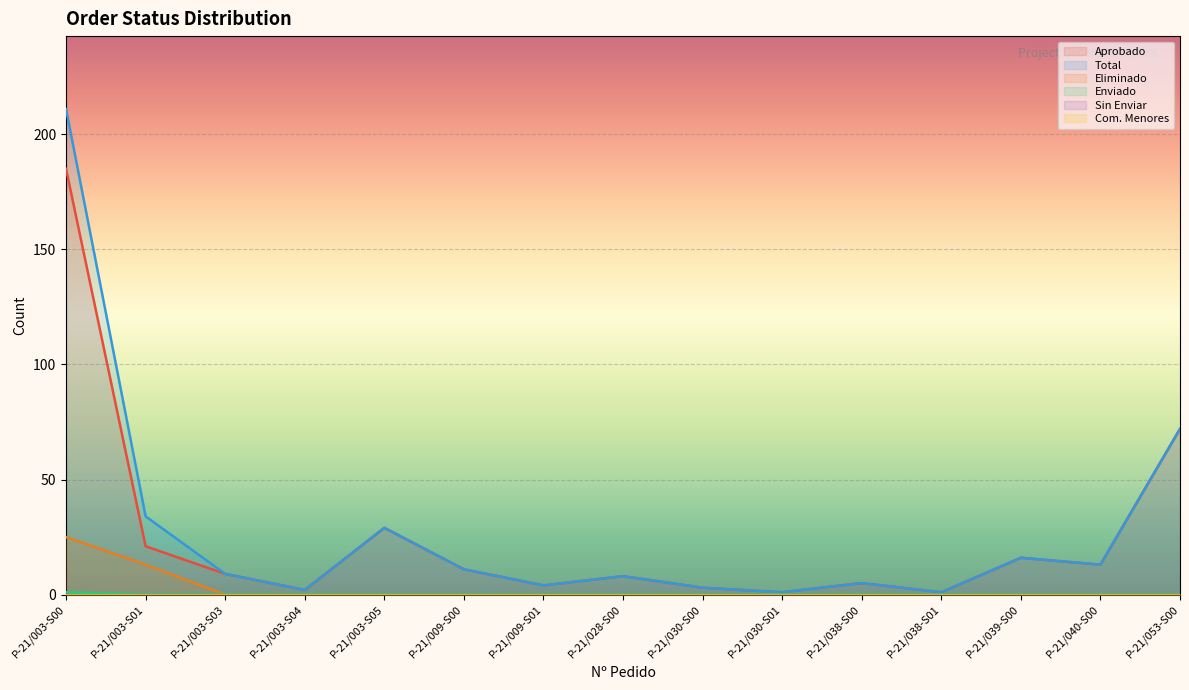

True or false: Total and Eliminado cross at least once.

False